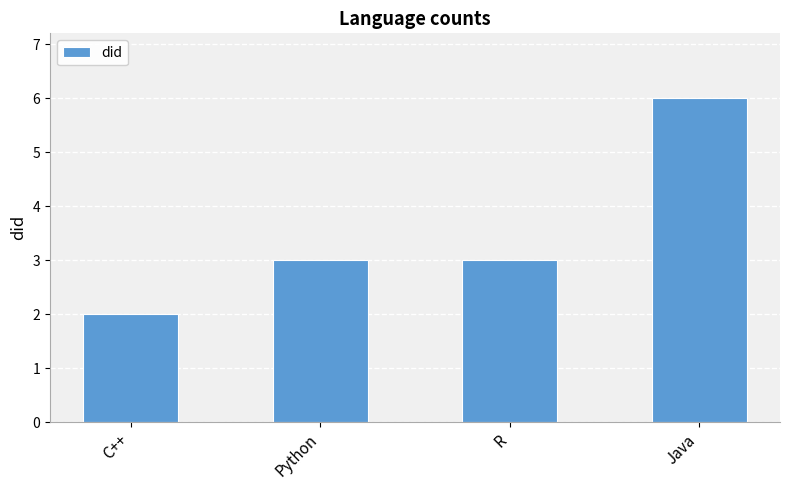

What is the difference between the maximum and minimum values?

4